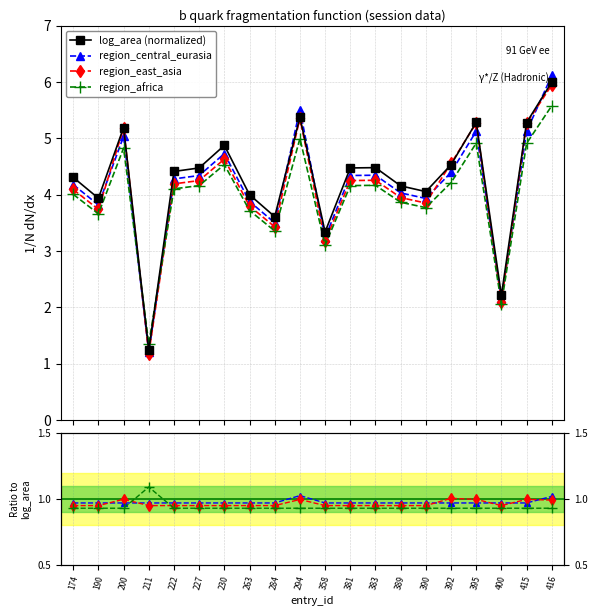

What are all the series names shown in the legend?

log_area (normalized), region_central_eurasia, region_east_asia, region_africa